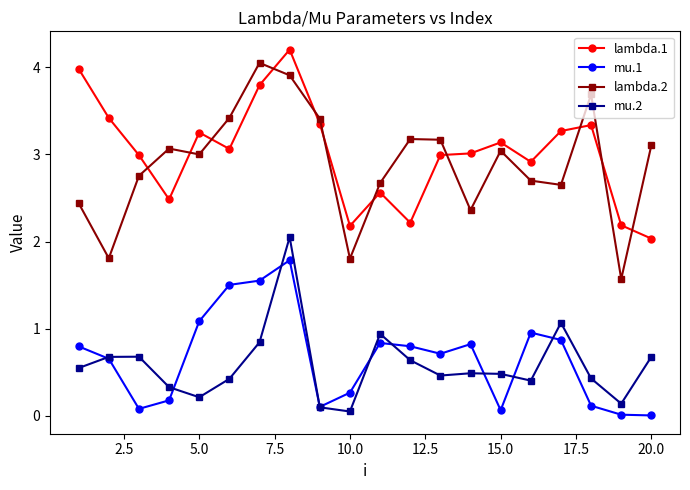

True or false: mu.2 has more than 0 points higher than both neighbors.

True